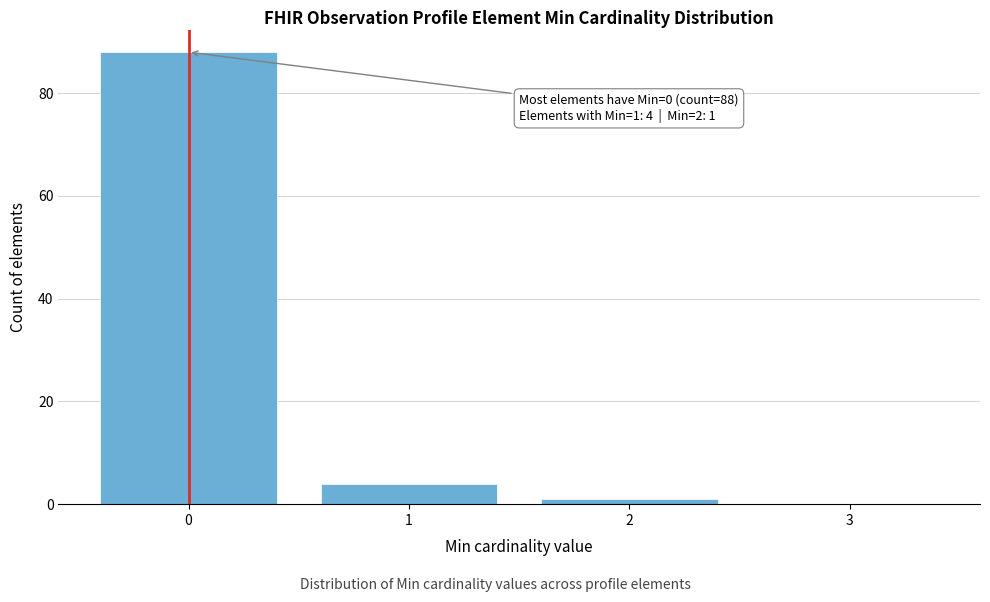

Over which range of the x-axis is the bar tallest?

-0.5 to 0.5